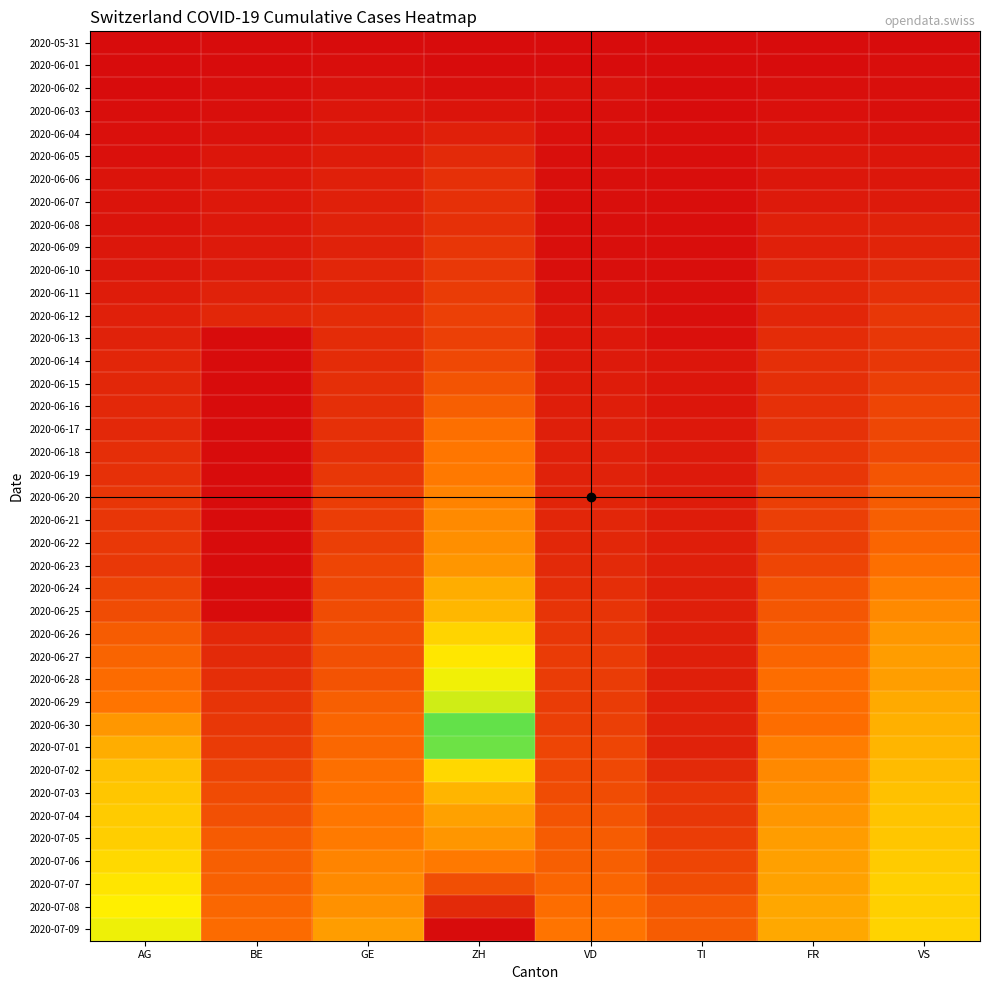

Rank the series at GE from lowest to highest value.

2020-05-31, 2020-06-01, 2020-06-02, 2020-06-03, 2020-06-04, 2020-06-05, 2020-06-06, 2020-06-07, 2020-06-08, 2020-06-09, 2020-06-10, 2020-06-11, 2020-06-12, 2020-06-13, 2020-06-14, 2020-06-15, 2020-06-16, 2020-06-17, 2020-06-18, 2020-06-19, 2020-06-20, 2020-06-21, 2020-06-22, 2020-06-23, 2020-06-24, 2020-06-25, 2020-06-26, 2020-06-27, 2020-06-28, 2020-06-29, 2020-06-30, 2020-07-01, 2020-07-02, 2020-07-03, 2020-07-04, 2020-07-05, 2020-07-06, 2020-07-07, 2020-07-08, 2020-07-09